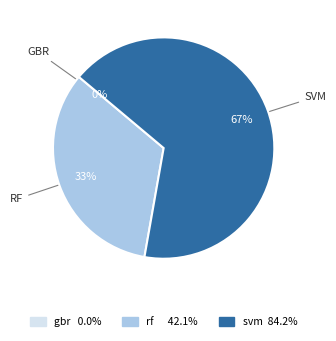

What percentage is NOT represented by rf?

66.7%